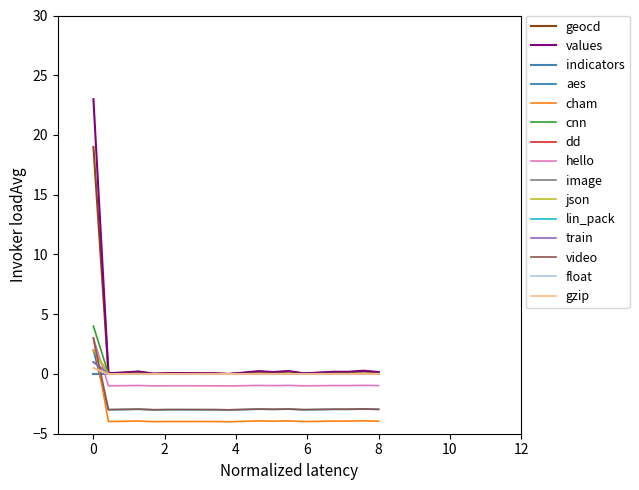

How many interior local peaks does the geocd series have?

4